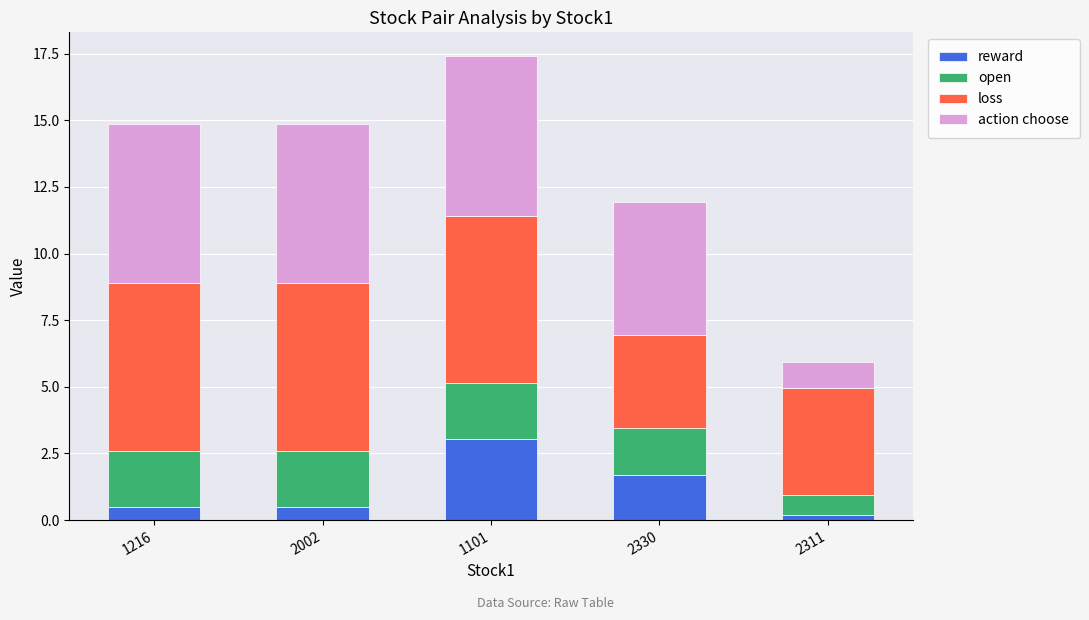

What are all the series names shown in the legend?

reward, open, loss, action choose